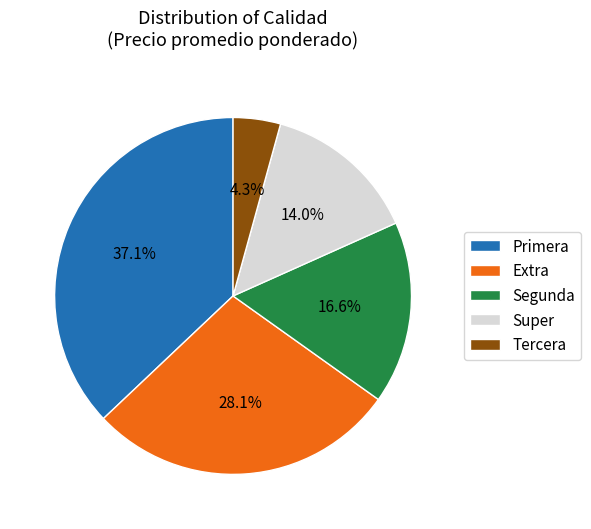

Combined, do Segunda and Primera account for over 50%?

Yes